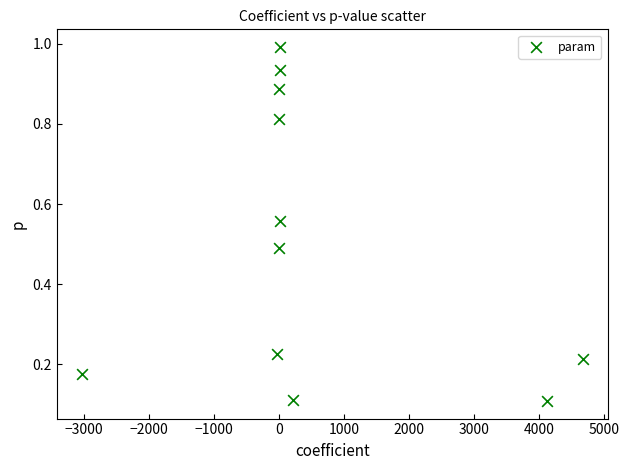

What is the range of X values (max minus min)?

7696.6